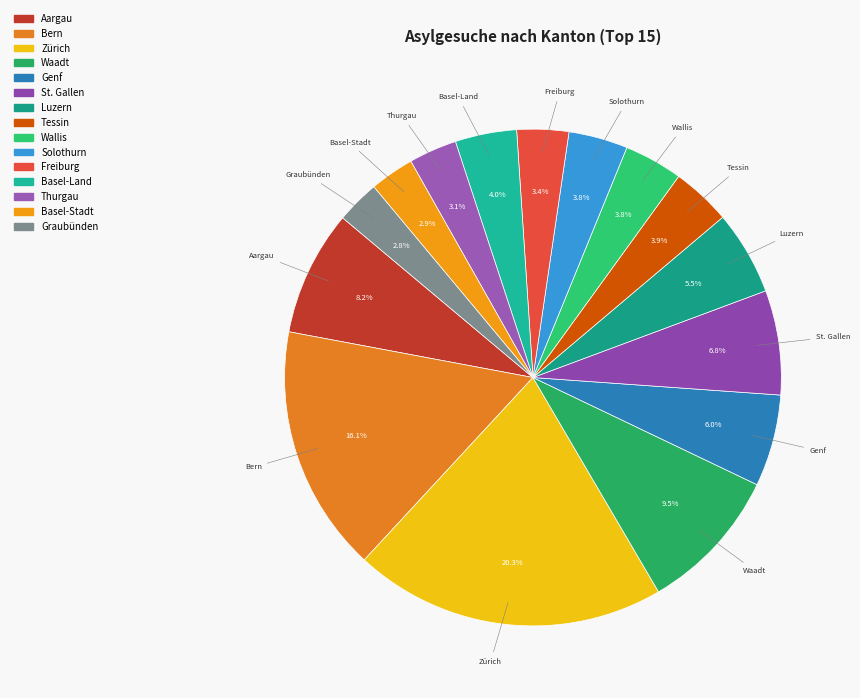

Does any single category account for the majority?

No